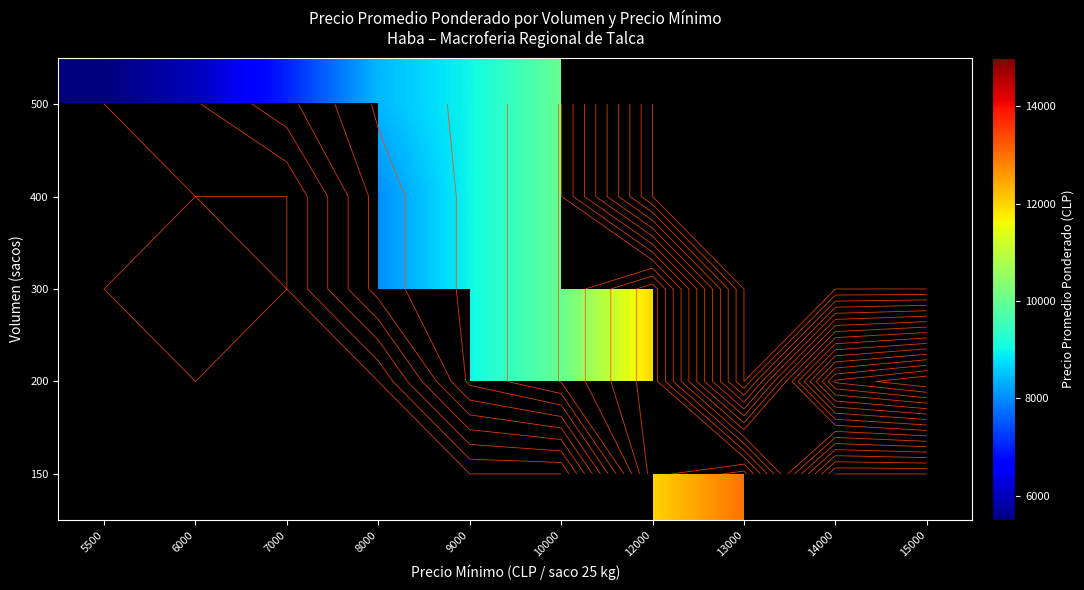

What is the maximum value shown in the chart?

15000.0